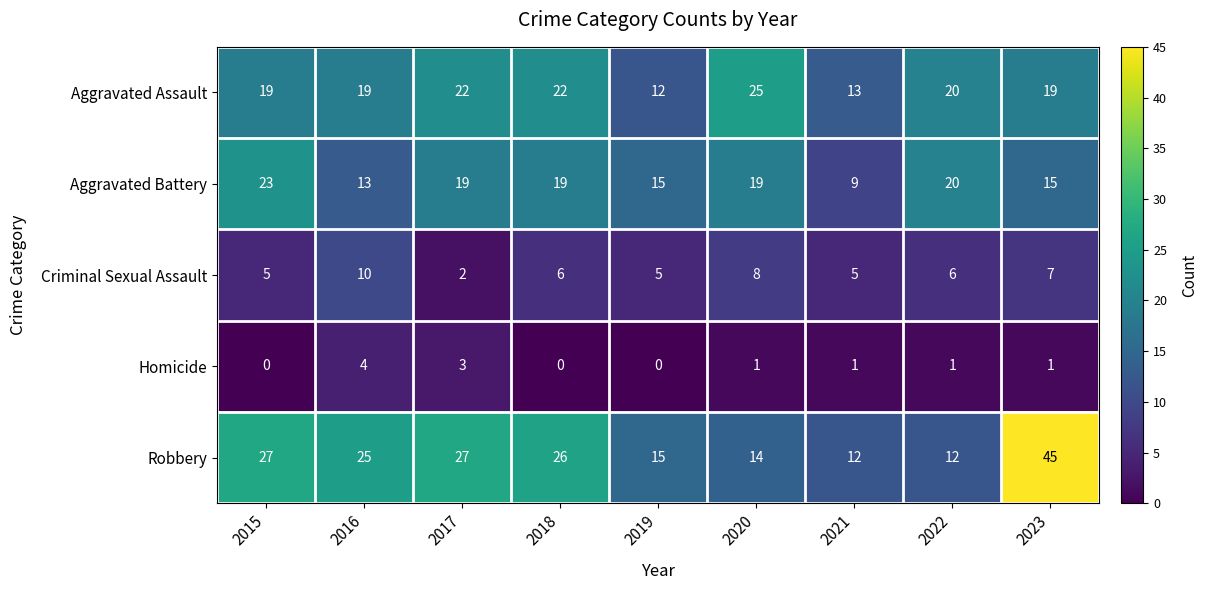

Rank the series by their maximum value, from lowest to highest.

Homicide, Criminal Sexual Assault, Aggravated Battery, Aggravated Assault, Robbery